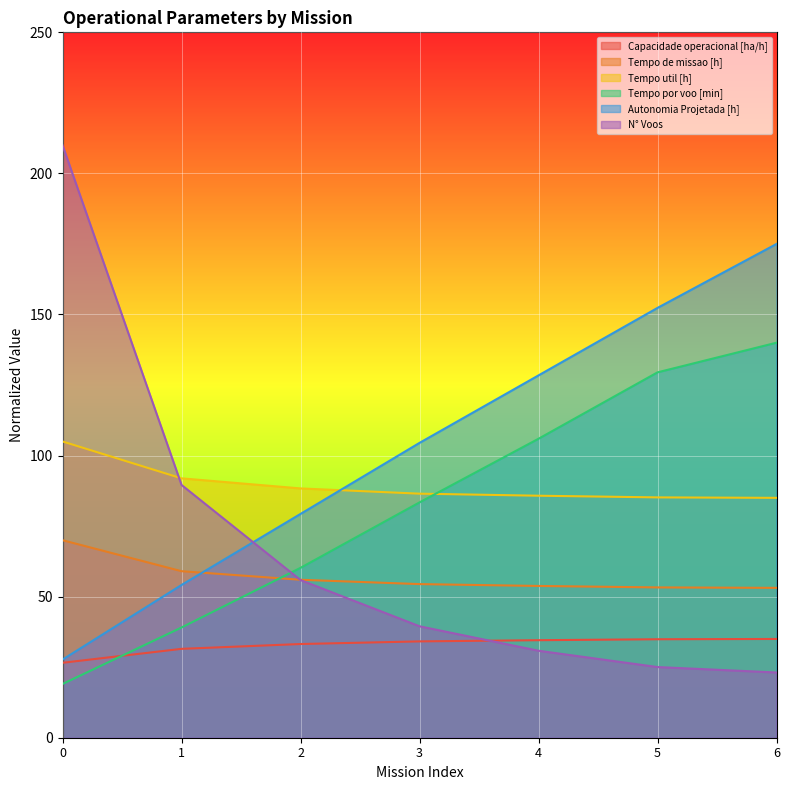

What is the total value across all series at 2?

372.9